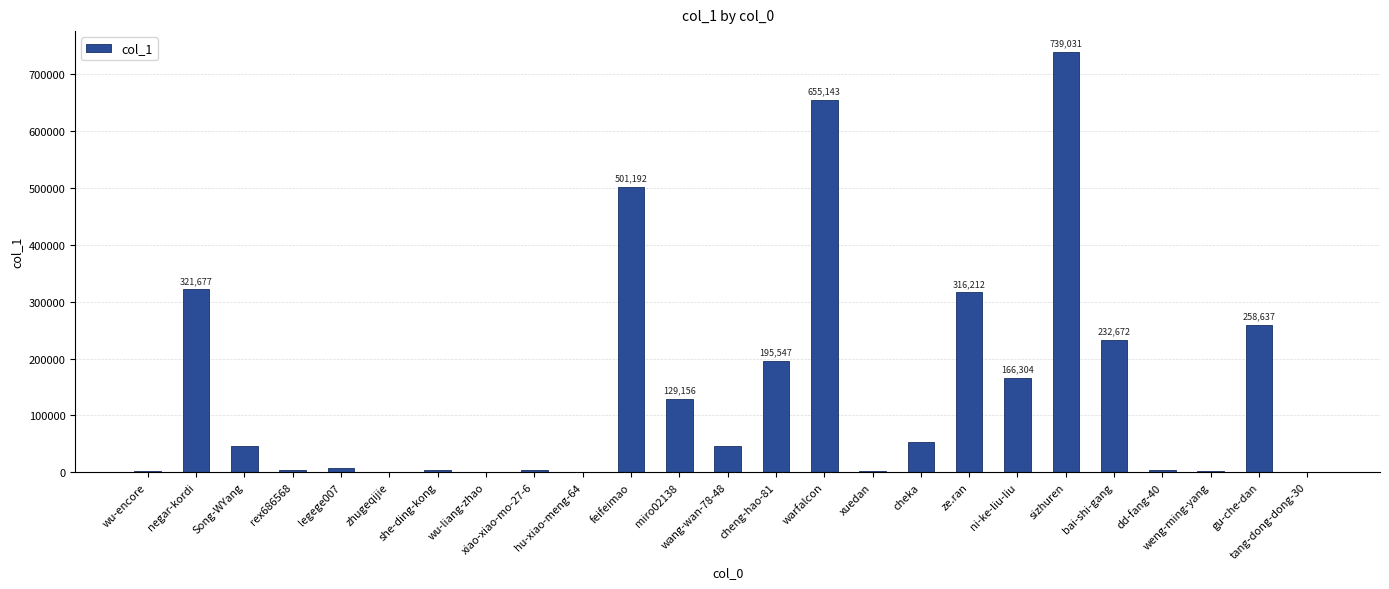

What is the greatest value displayed?

739031